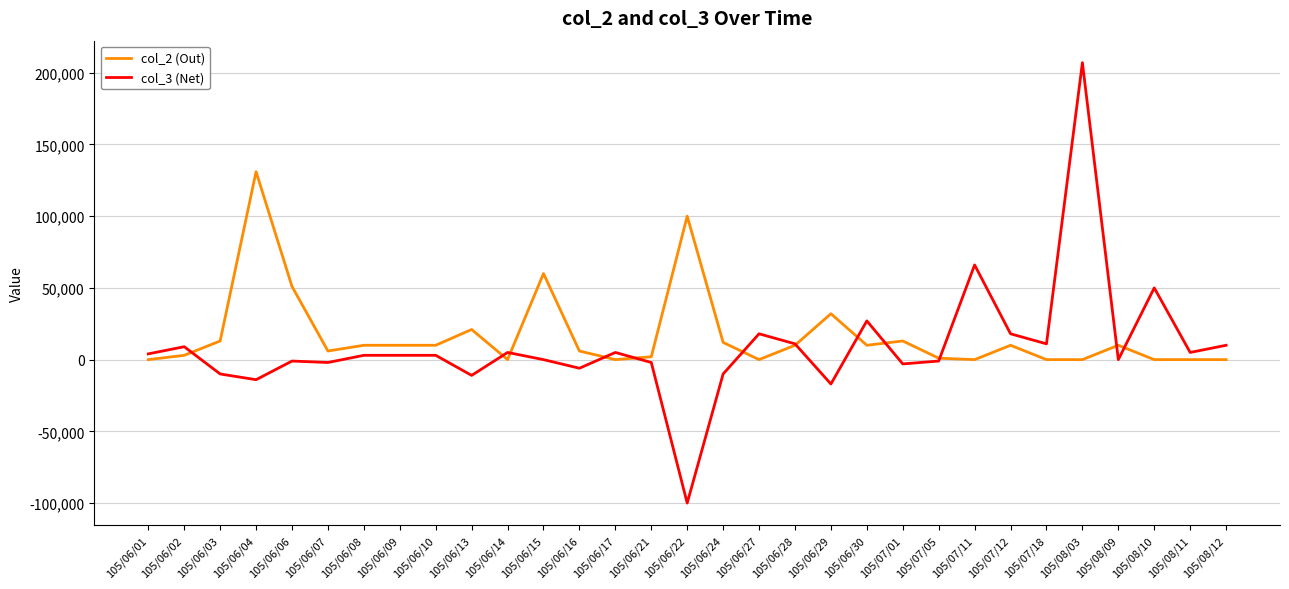

The value of col_2 (Out) at 105/08/03 is 0. True or false?

True